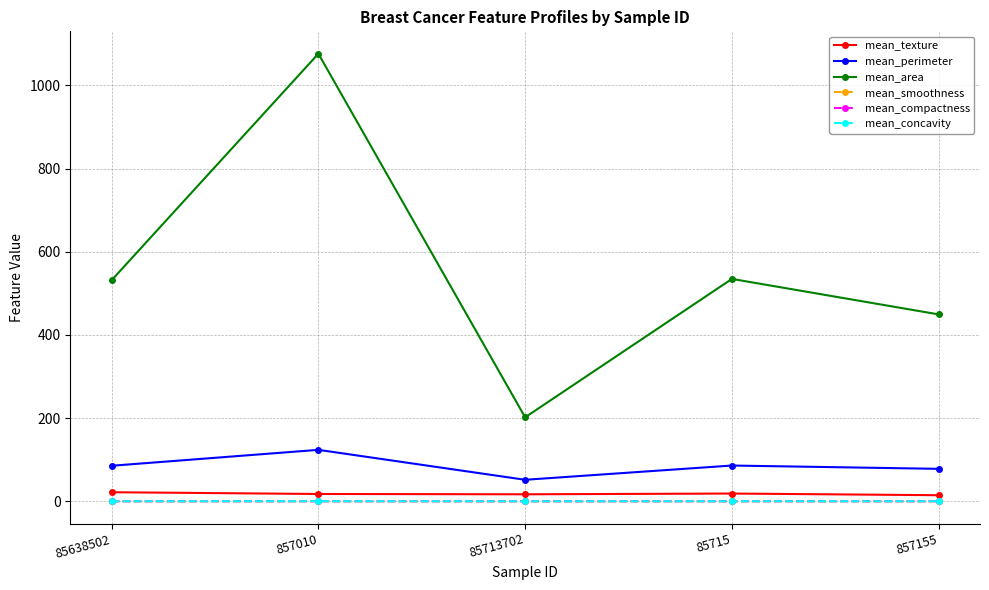

Which label corresponds to the largest value in the chart?

857010